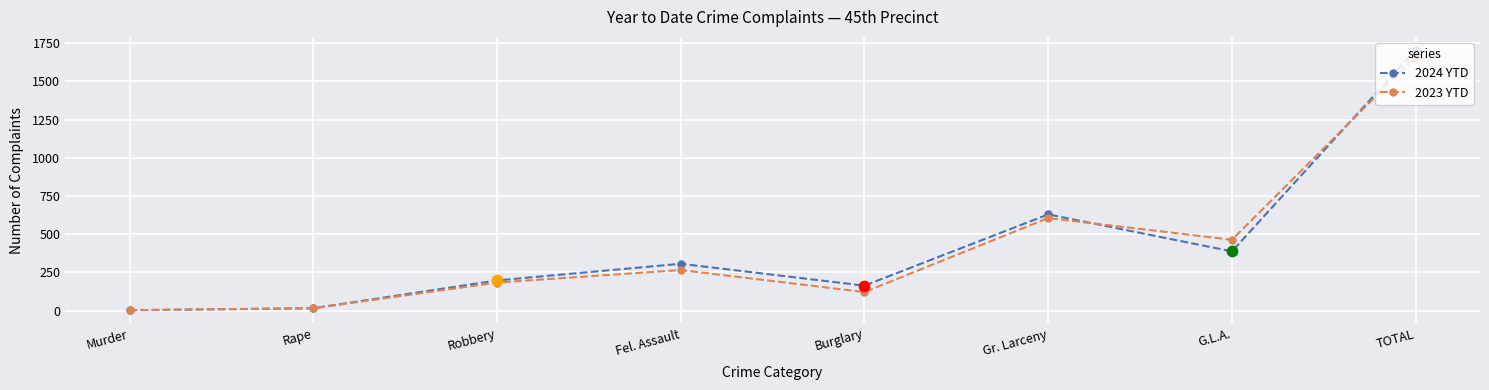

What is the total value across all series at G.L.A.?

852